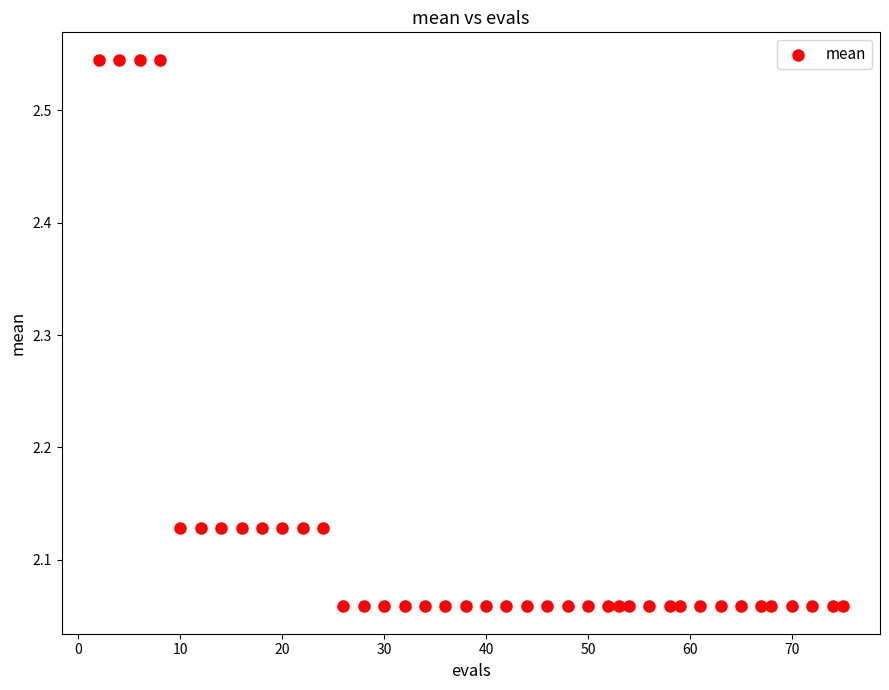

What is the range of X values (max minus min)?

73.0